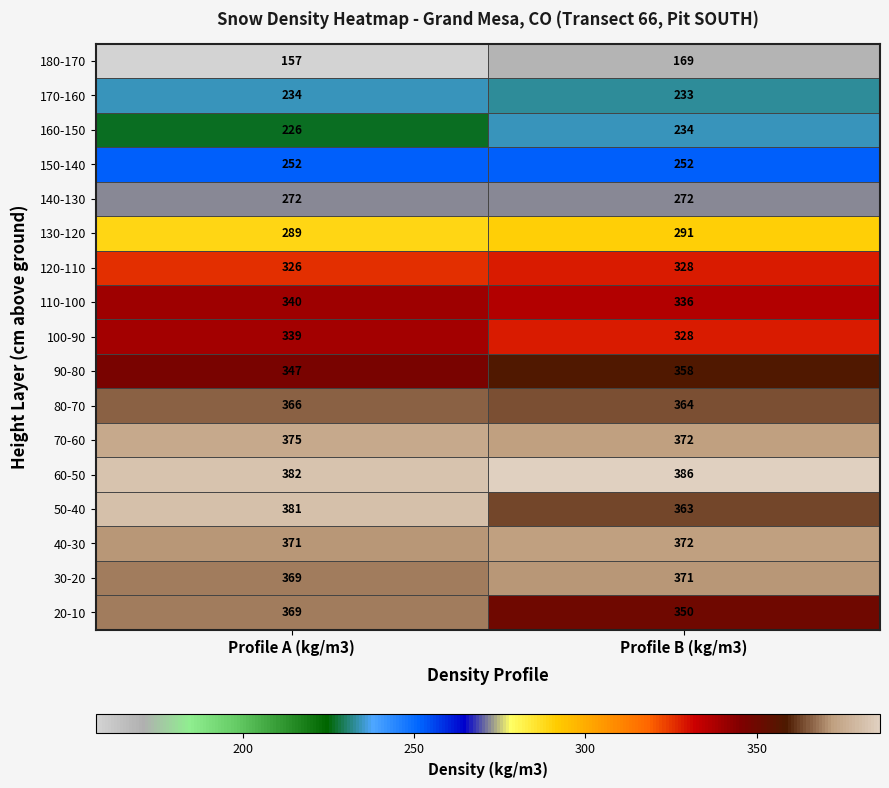

Rank the categories by 120-110 value from lowest to highest.

Profile A (kg/m3), Profile B (kg/m3)